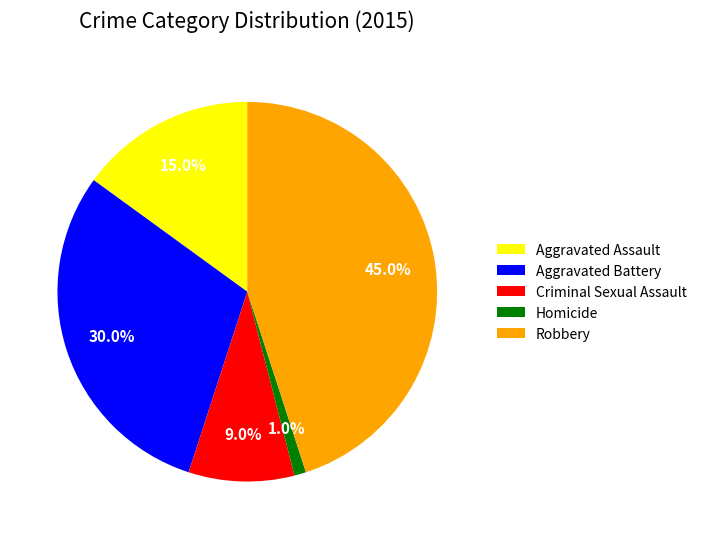

What portion of the pie excludes Homicide?

99.0%